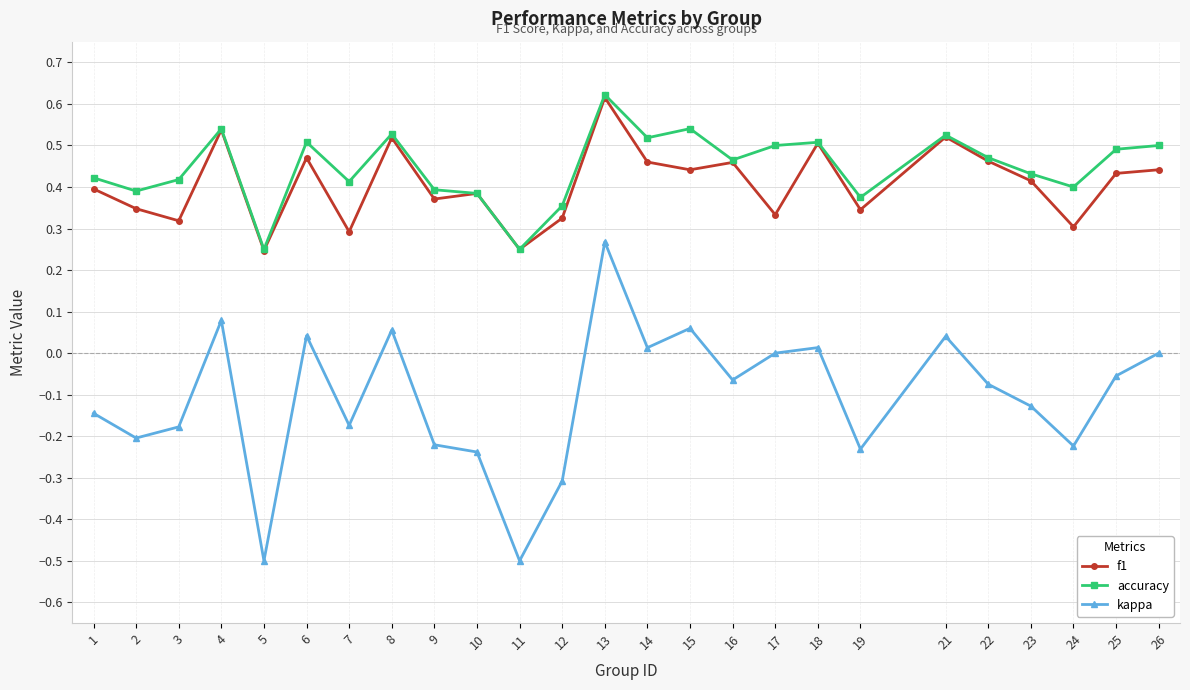

True or false: f1 and kappa cross at least once.

False